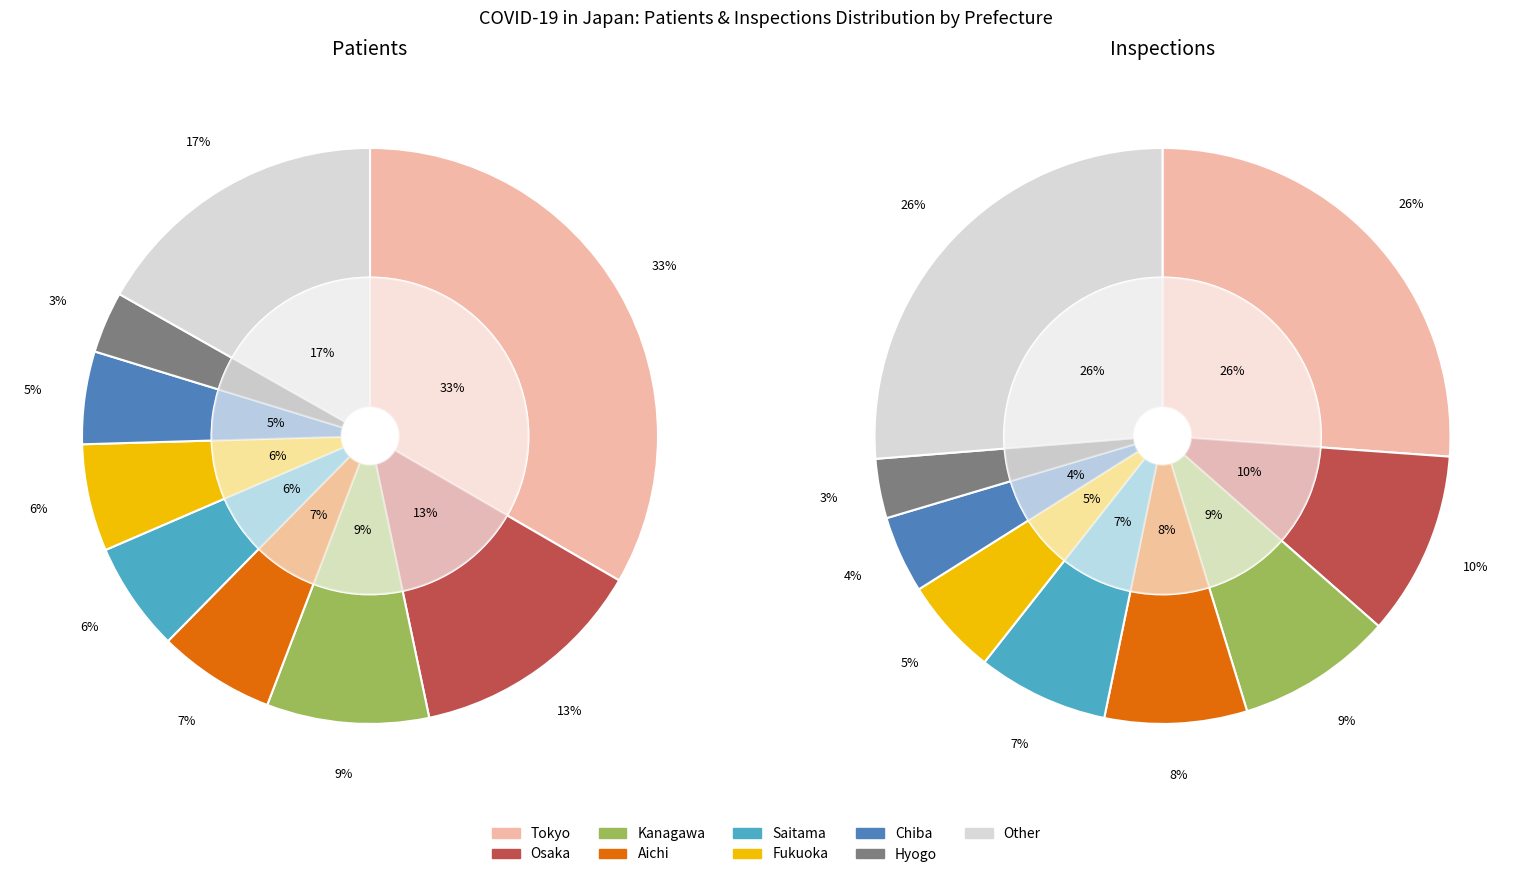

Is it true that Osaka is 13% of the pie?

True